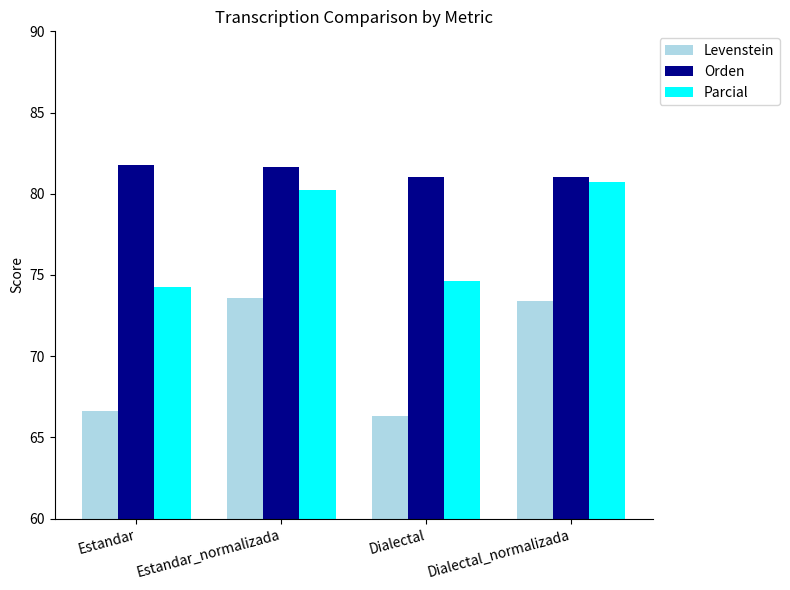

Reading right to left, list all the values displayed in this chart.

Levenstein: Dialectal_normalizada=73.4	Dialectal=66.3	Estandar_normalizada=73.6	Estandar=66.6
Orden: Dialectal_normalizada=81.0	Dialectal=81.0	Estandar_normalizada=81.6	Estandar=81.8
Parcial: Dialectal_normalizada=80.7	Dialectal=74.6	Estandar_normalizada=80.3	Estandar=74.3